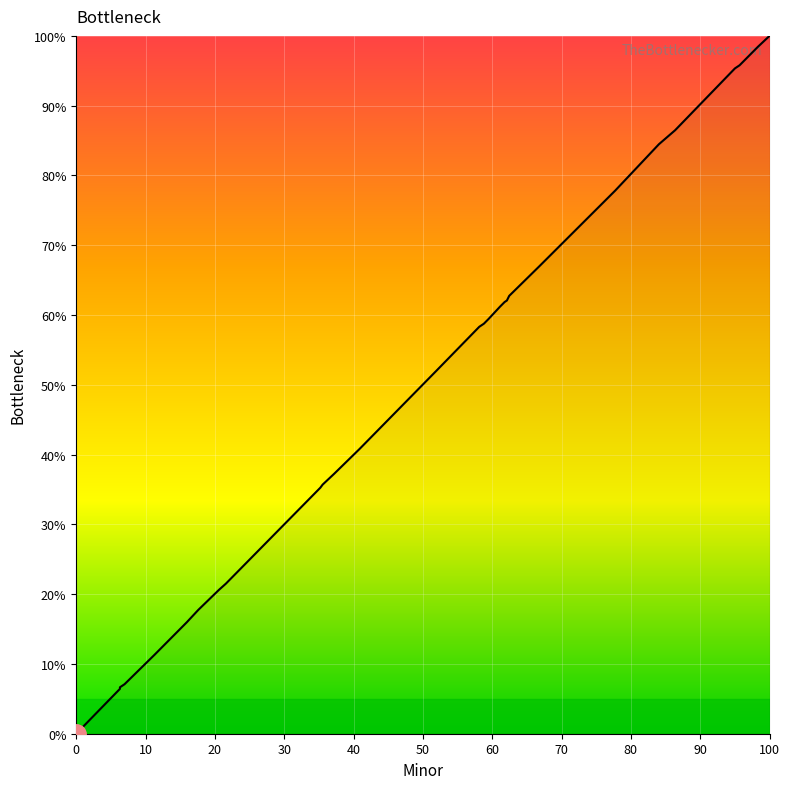

Does the chart display data point markers on the line(s)?

No